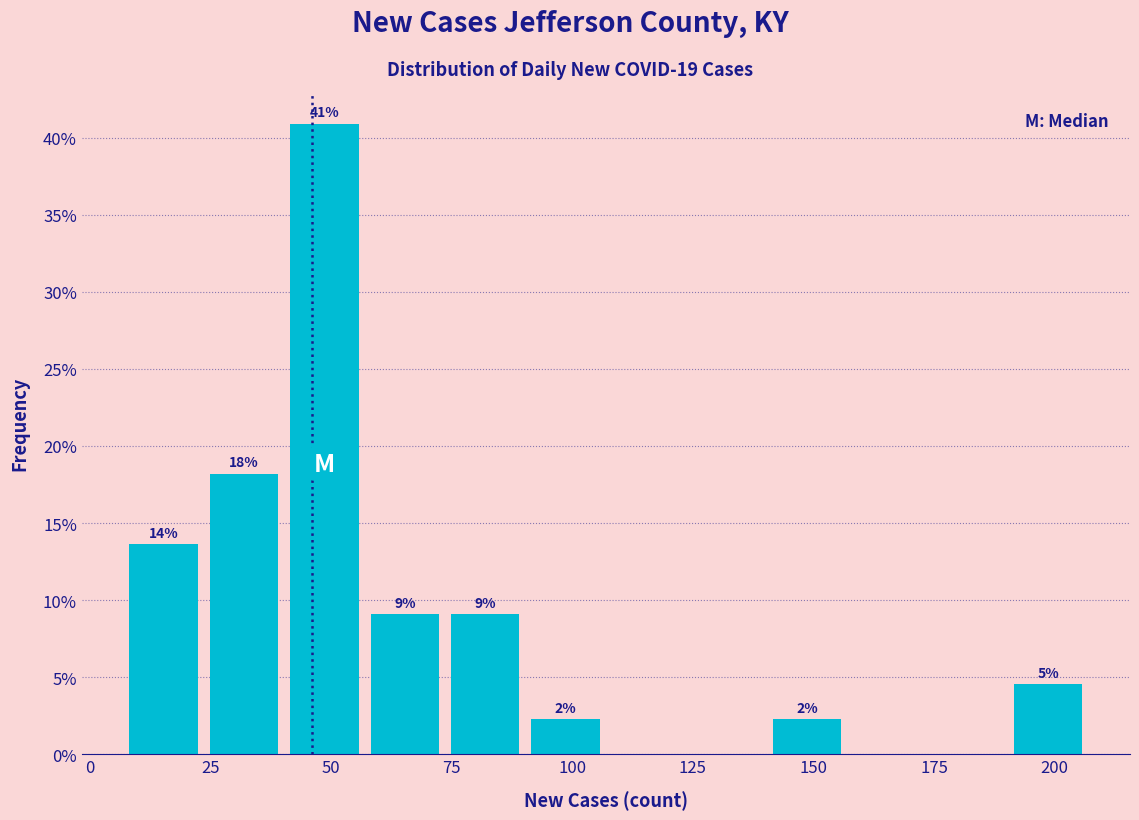

Around what value on the x-axis is the tallest bar? Give the approximate position of its centre, as read against the axis.

50